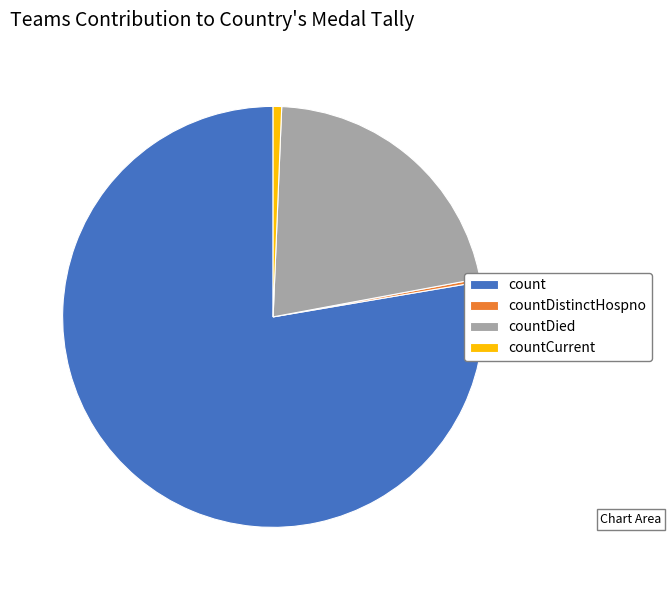

Which slice represents more than half of the pie?

count